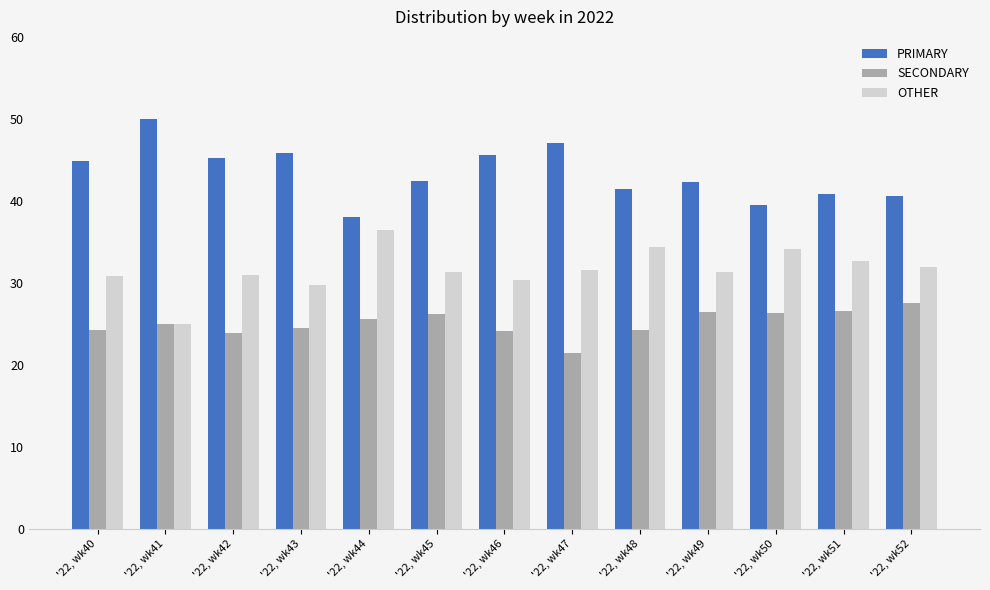

What is the difference between the highest and lowest values at '22, wk48?

17.2